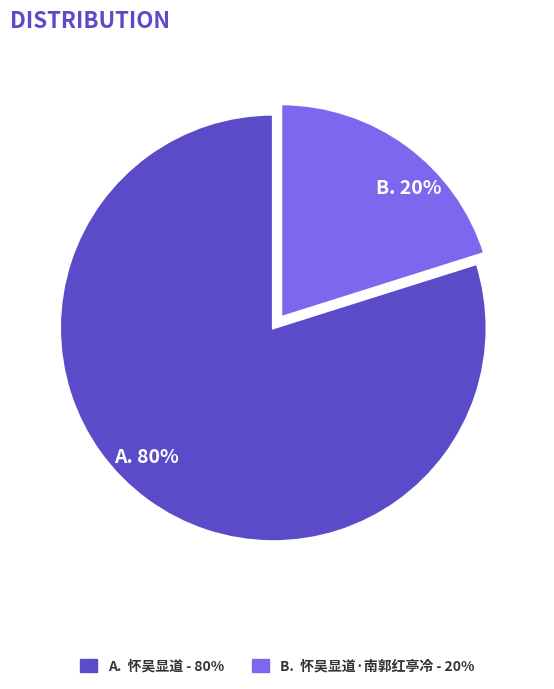

Rank the categories by value from highest to lowest.

A. 80%, B. 20%